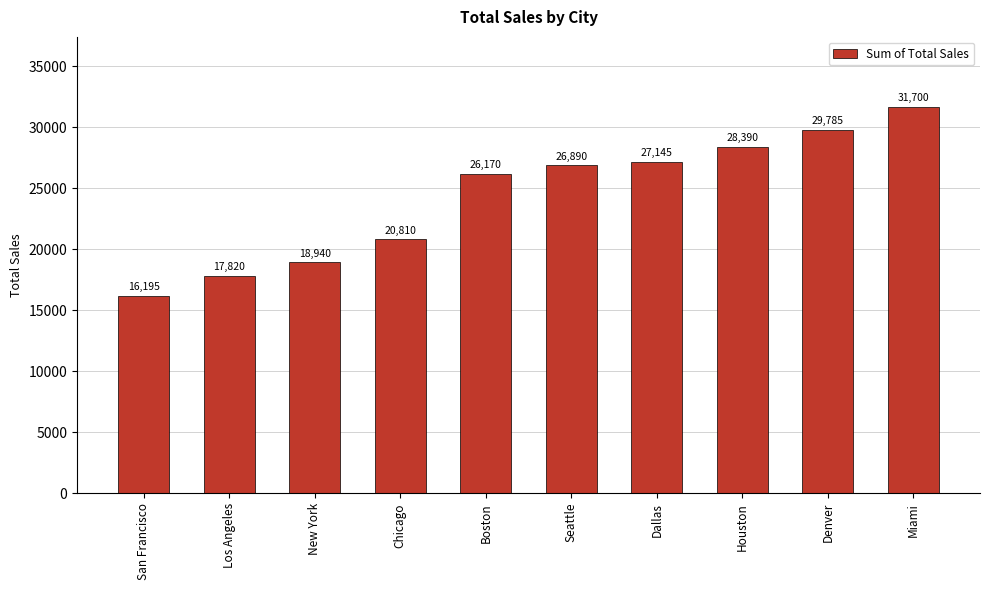

What is the approximate value at Dallas?

27145